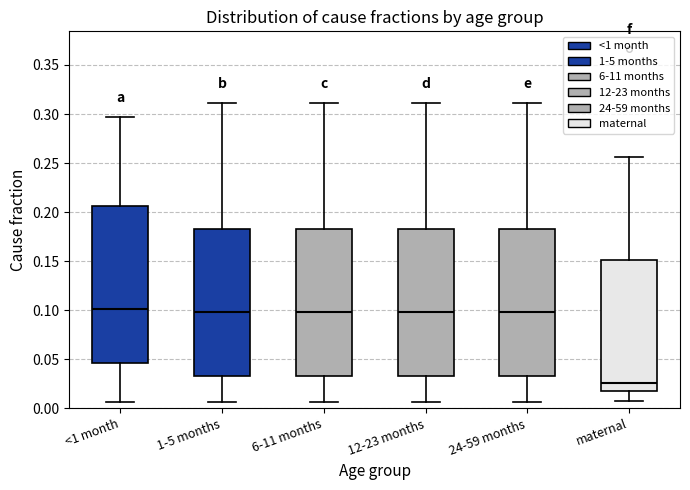

Reading left to right, read every box against the y-axis: the position of its median line, the range the box covers, and the ends of its whiskers. The values are not printed on the chart, so give them approximately, as read against the axis.

<1 month: median 0.100, box 0.045 to 0.205, whiskers 0.005 to 0.295
1-5 months: median 0.100, box 0.035 to 0.185, whiskers 0.005 to 0.310
6-11 months: median 0.100, box 0.035 to 0.185, whiskers 0.005 to 0.310
12-23 months: median 0.100, box 0.035 to 0.185, whiskers 0.005 to 0.310
24-59 months: median 0.100, box 0.035 to 0.185, whiskers 0.005 to 0.310
maternal: median 0.025, box 0.020 to 0.150, whiskers 0.005 to 0.255